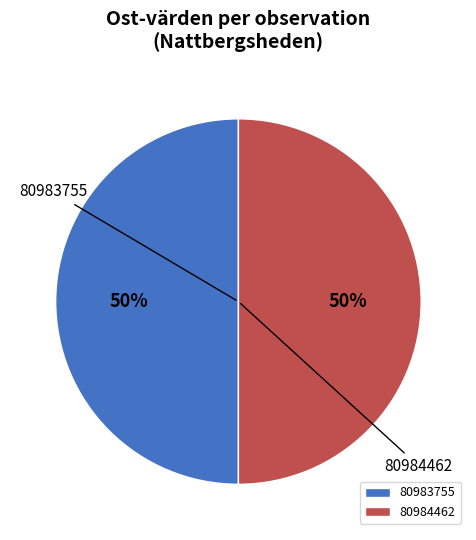

To the nearest percent, what percentage of the pie is 80983755?

50%